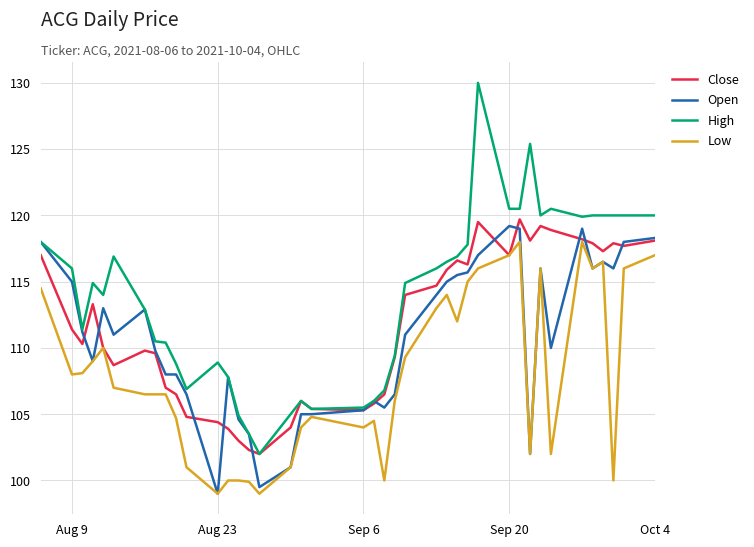

Which series has the largest total across all categories?

High